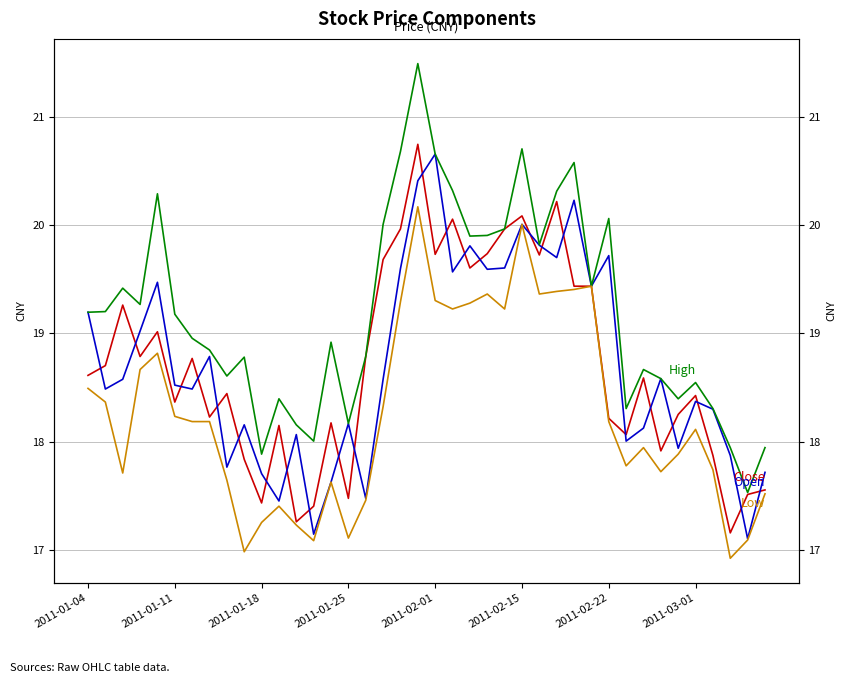

What is the difference between the close values at 35 and 21?

1.6